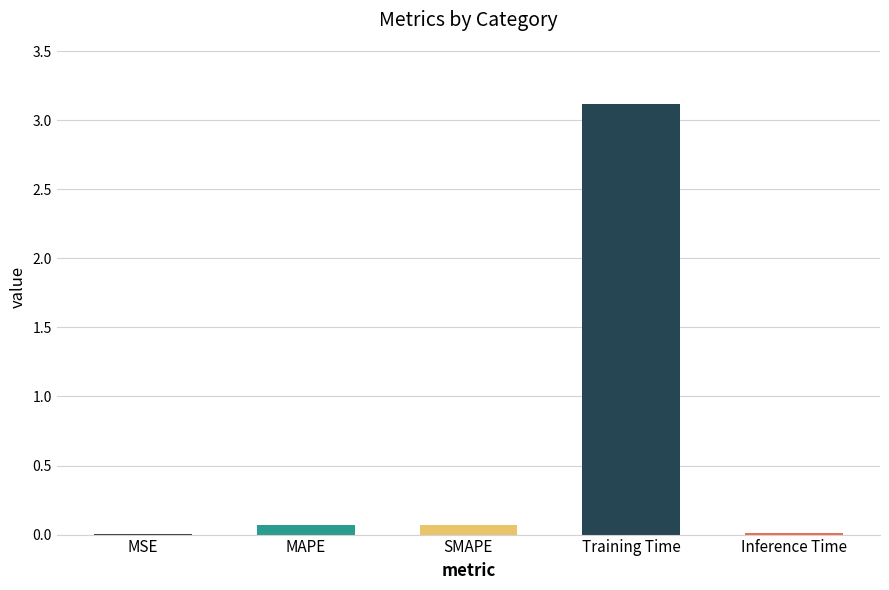

The chart shows a value of 1.6 at Training Time. True or false?

False